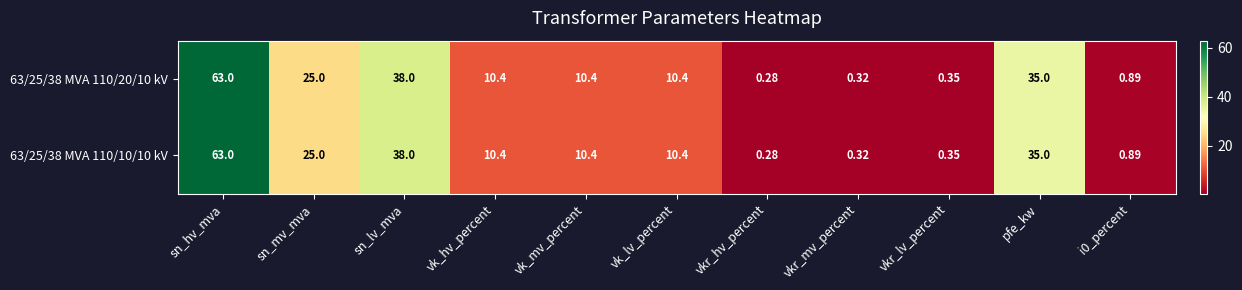

Is the value of 63/25/38 MVA 110/10/10 kV at vk_hv_percent greater than the value of 63/25/38 MVA 110/20/10 kV at sn_lv_mva?

No